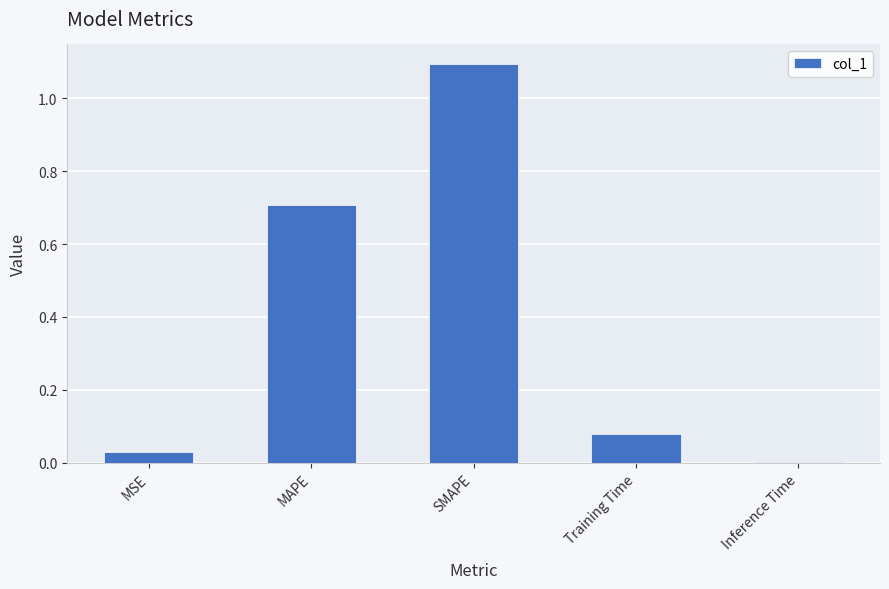

What is the change in value from SMAPE to Training Time?

-1.0